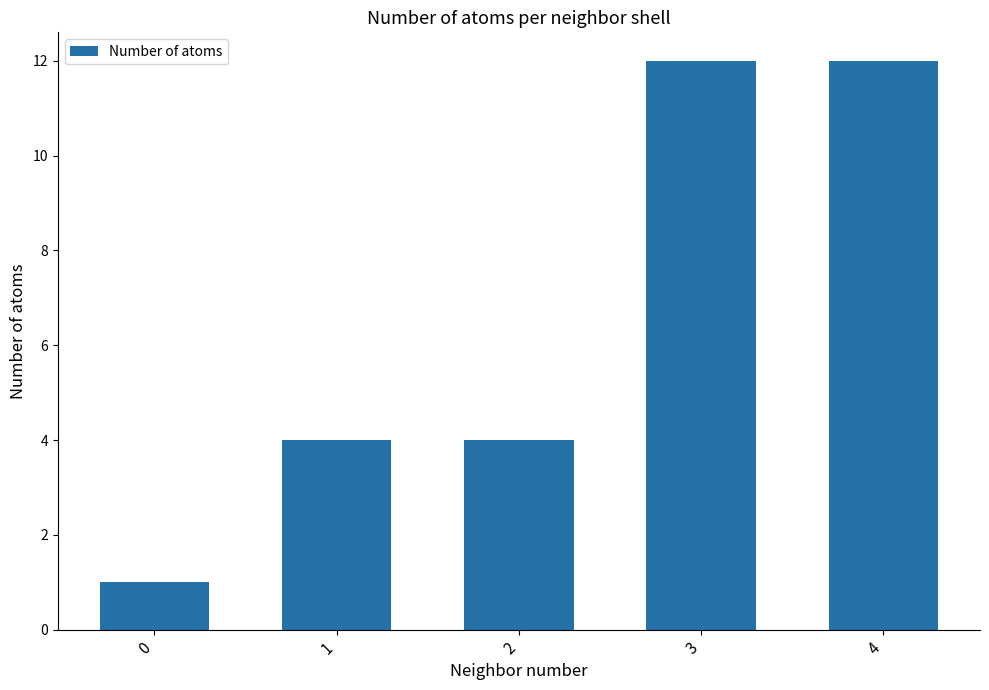

What is the average value?

7